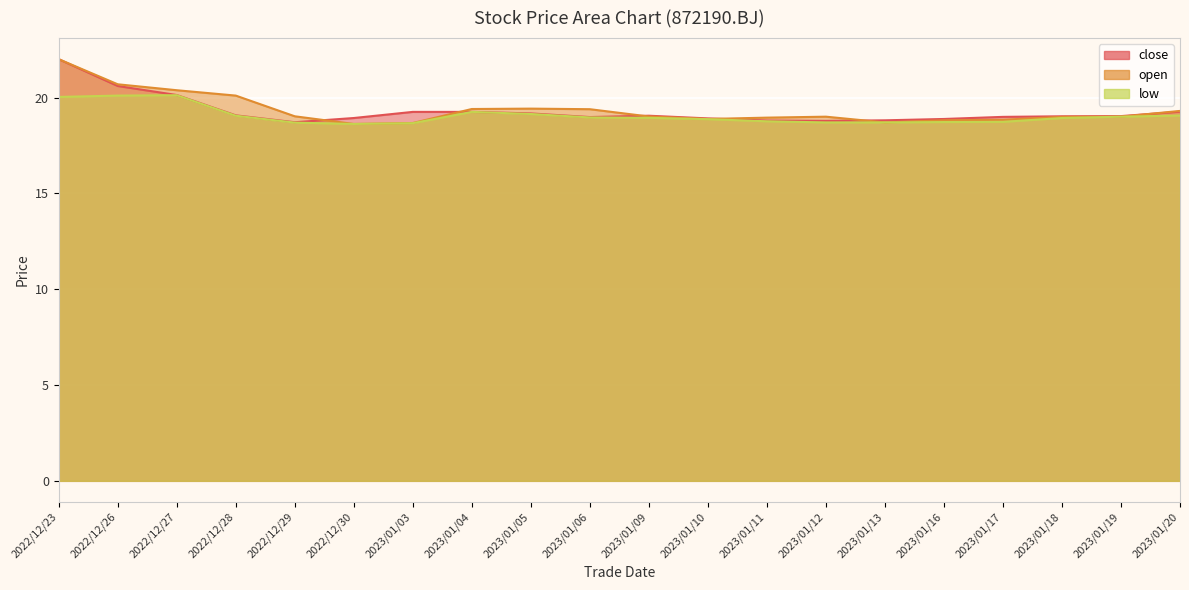

List the series in order of their peak value, highest first.

close, open, low